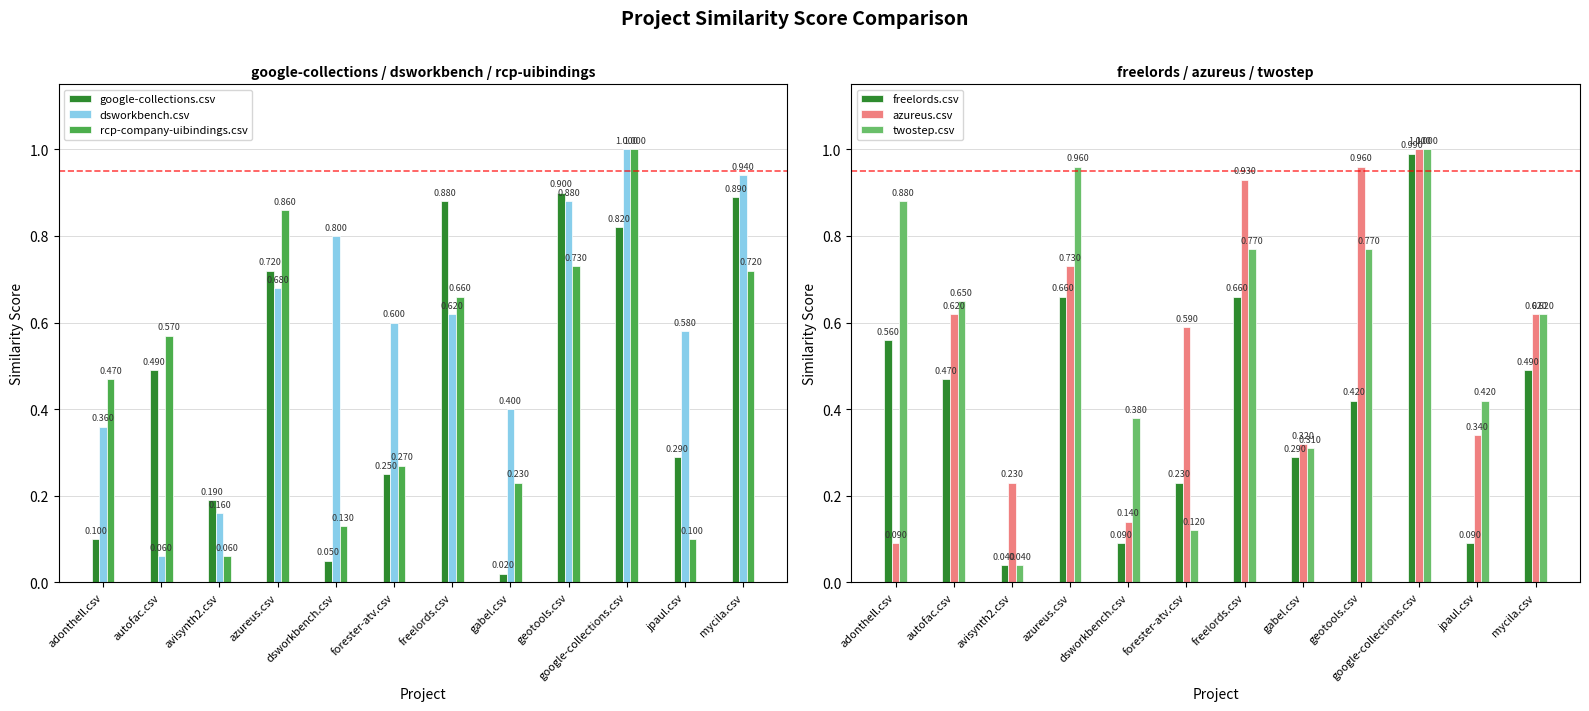

Rank the series by their maximum value, from lowest to highest.

google-collections.csv, freelords.csv, dsworkbench.csv, rcp-company-uibindings.csv, azureus.csv, twostep.csv